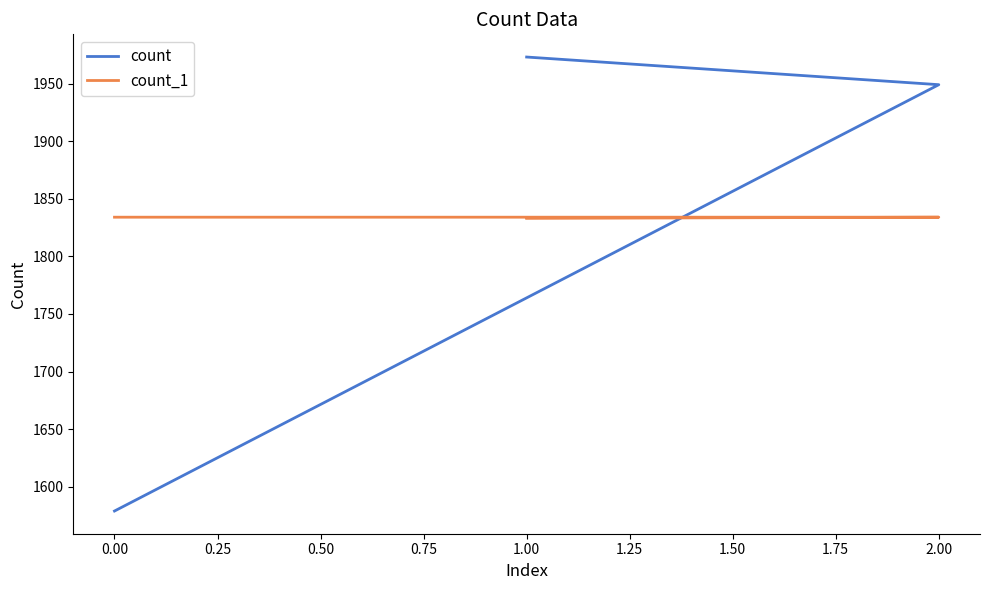

What is the sum of all count_1 values?

5501